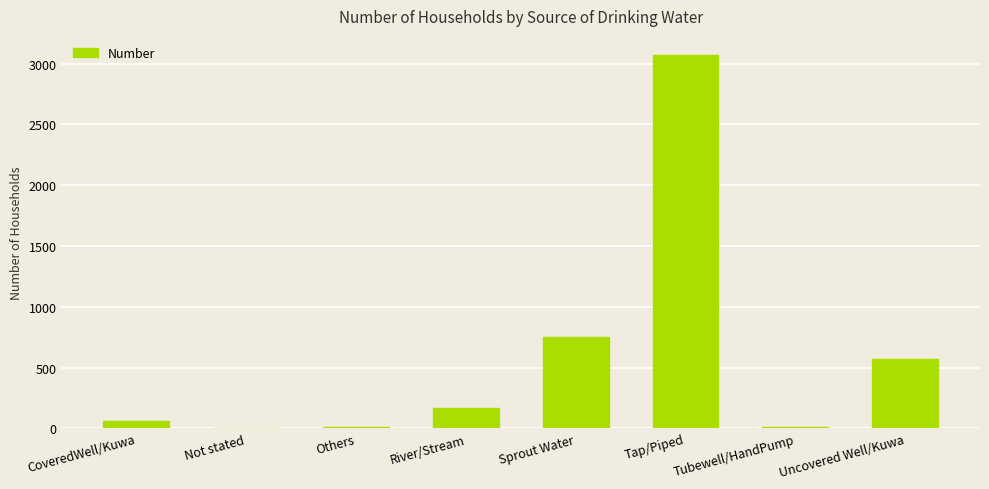

Are the bars grouped side by side (vs. stacked)?

No